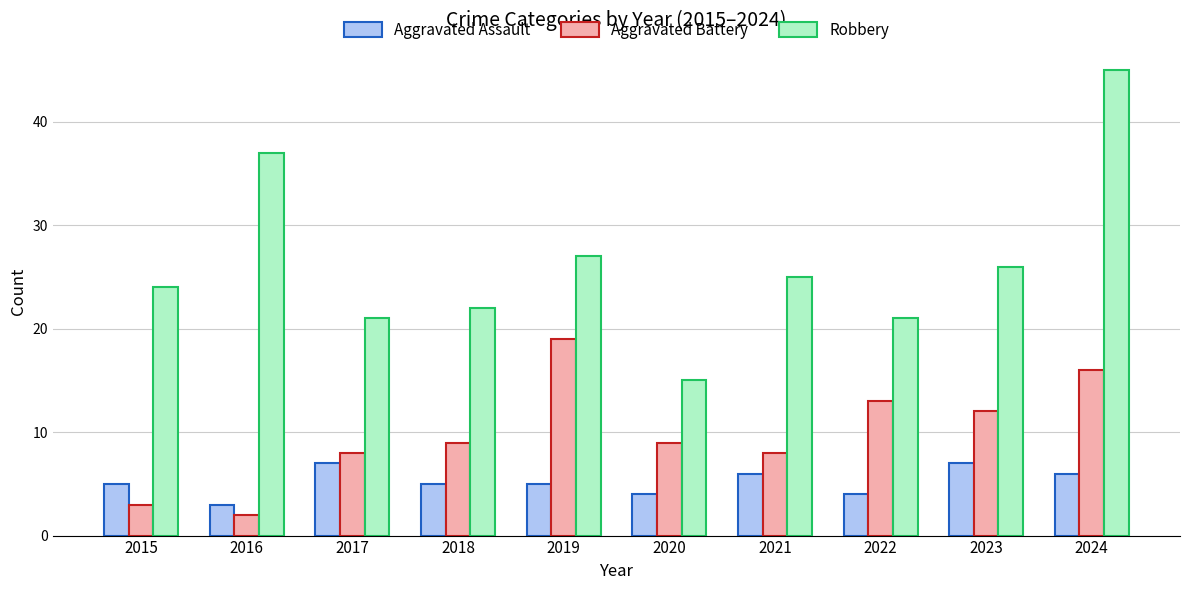

Which series has the widest spread of values?

Robbery